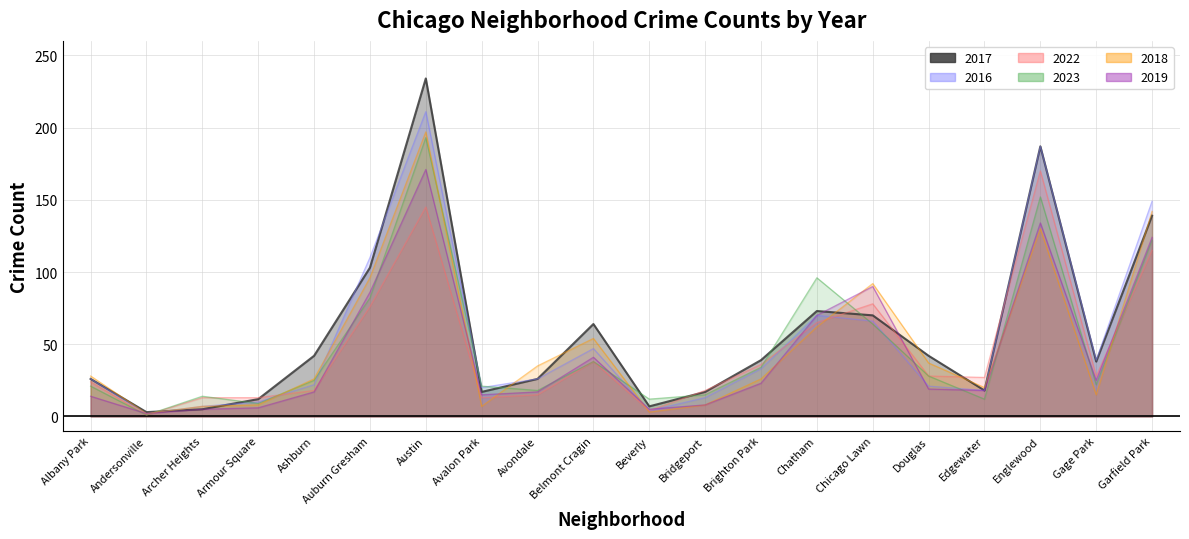

At how many categories does at least one series exceed 22?

14